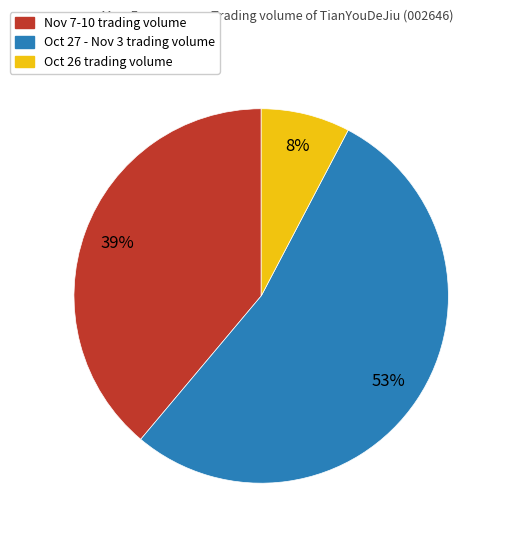

To the nearest percent, what is the average slice percentage?

33%